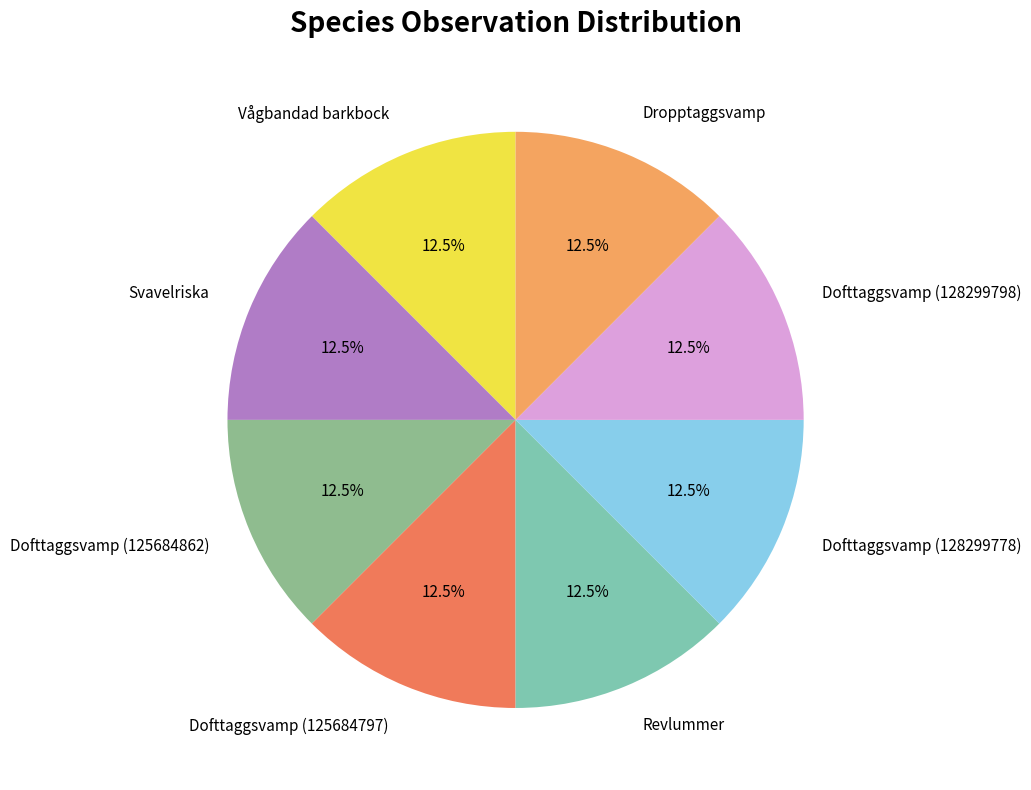

Count the number of slices in the pie.

8